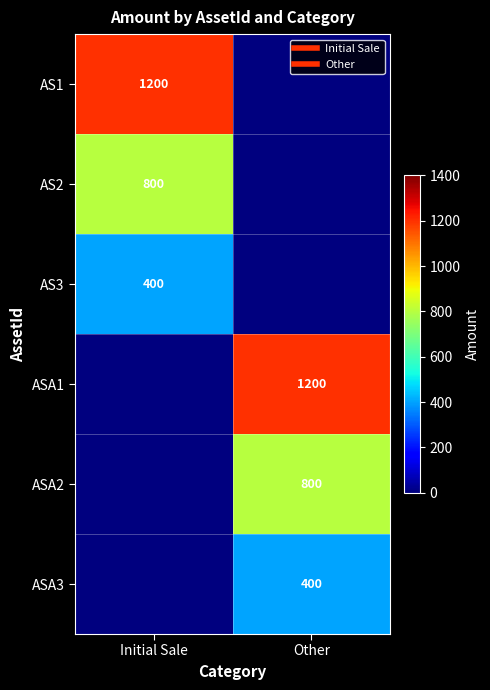

The AS3 series shows 168 at Initial Sale. True or false?

False